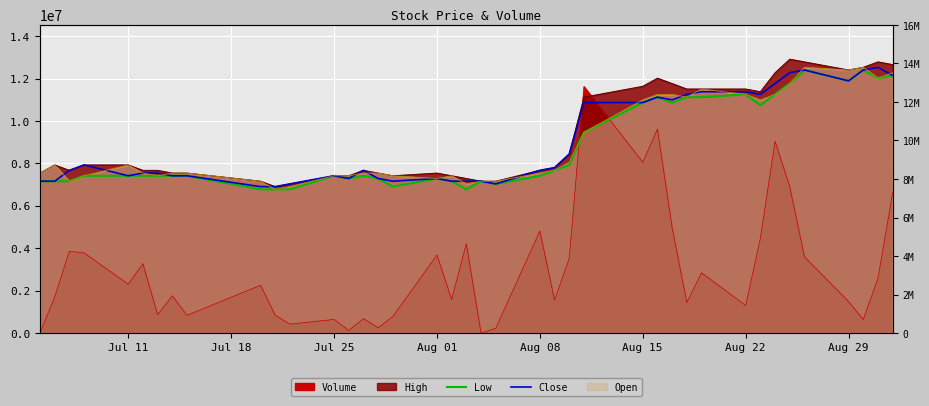

Reading right to left, extract all data points from this chart.

Low: 12146244.0	12018388.8	12401954.4	11890533.6	12401954.4	11762678.4	11251257.6	10739836.8	11251257.6	11123402.4	11123402.4	10867692.0	11123402.4	10867692.0	9461284.8	7927022.4	7671312.0	7415601.6	7032036.0	7159891.2	6776325.6	7159891.2	7287746.4	6904180.8	7287746.4	7415601.6	7287746.4	7415601.6	6776325.6	6776325.6	6776325.6	7415601.6	7415601.6	7415601.6	7415601.6	7415601.6	7415601.6	7159891.2	7159891.2	7159891.2
Close: 12146244.0	12529809.6	12401954.4	11890533.6	12401954.4	12274099.2	11762678.4	11251257.6	11379112.8	11379112.8	11251257.6	10995547.2	11123402.4	10867692.0	10867692.0	8438443.2	7799167.2	7671312.0	7032036.0	7159891.2	7159891.2	7159891.2	7287746.4	7159891.2	7287746.4	7671312.0	7287746.4	7415601.6	7032036.0	6904180.8	6904180.8	7415601.6	7415601.6	7543456.8	7543456.8	7415601.6	7927022.4	7671312.0	7159891.2	7159891.2